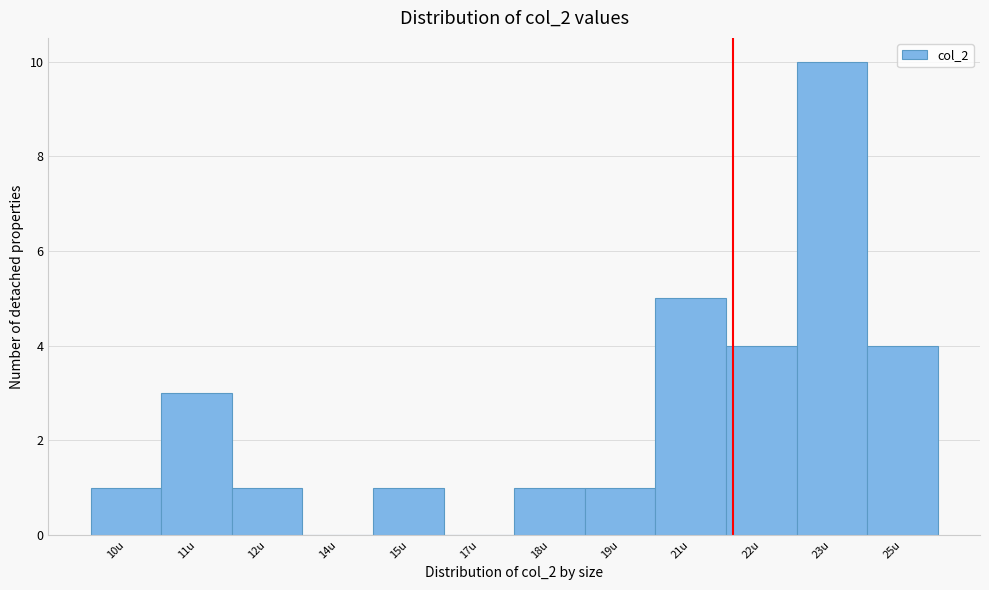

Reading left to right, what are all the values shown in this chart?

10u=1	11u=3	12u=1	14u=0	15u=1	17u=0	18u=1	19u=1	21u=5	22u=4	23u=10	25u=4